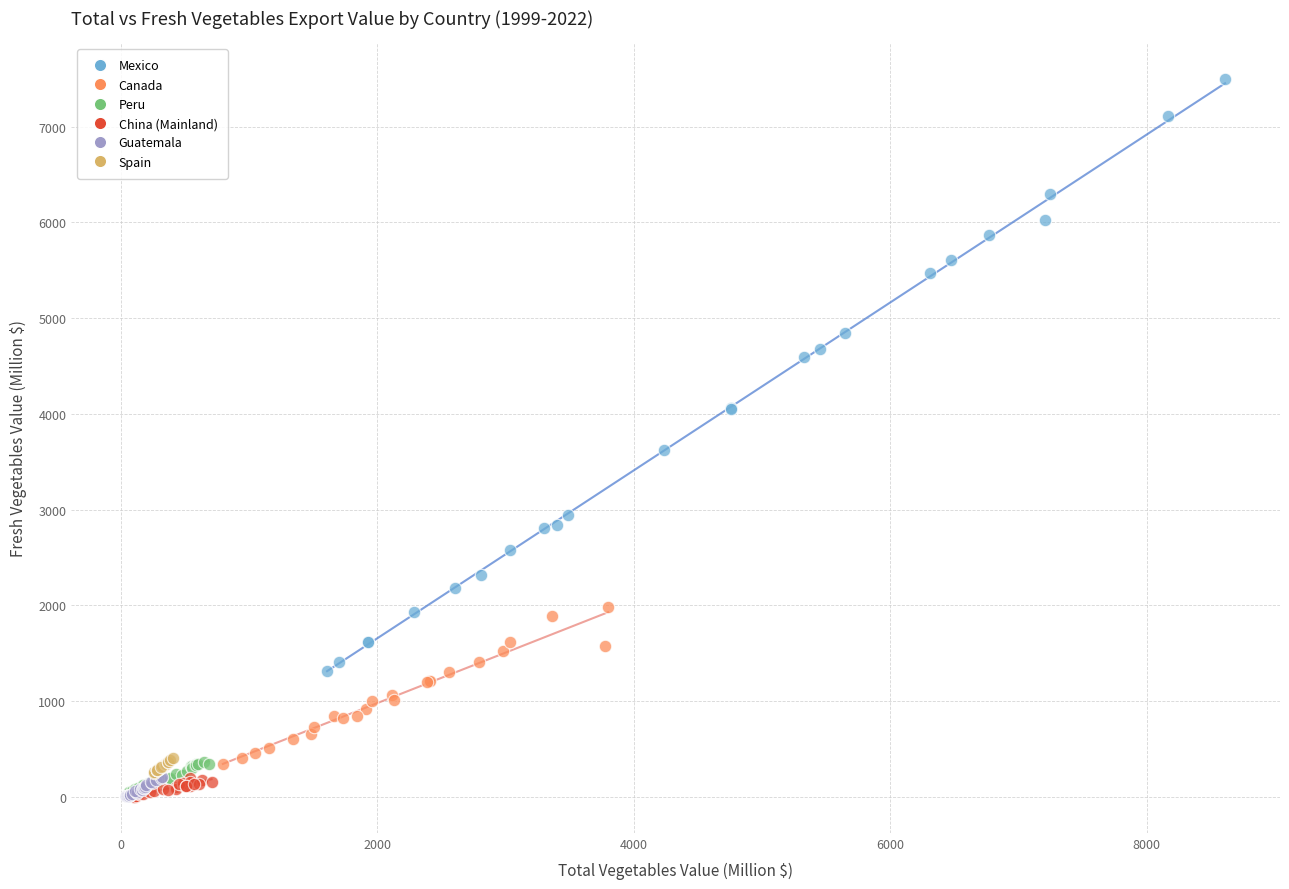

Which series contains the highest Y value?

Mexico